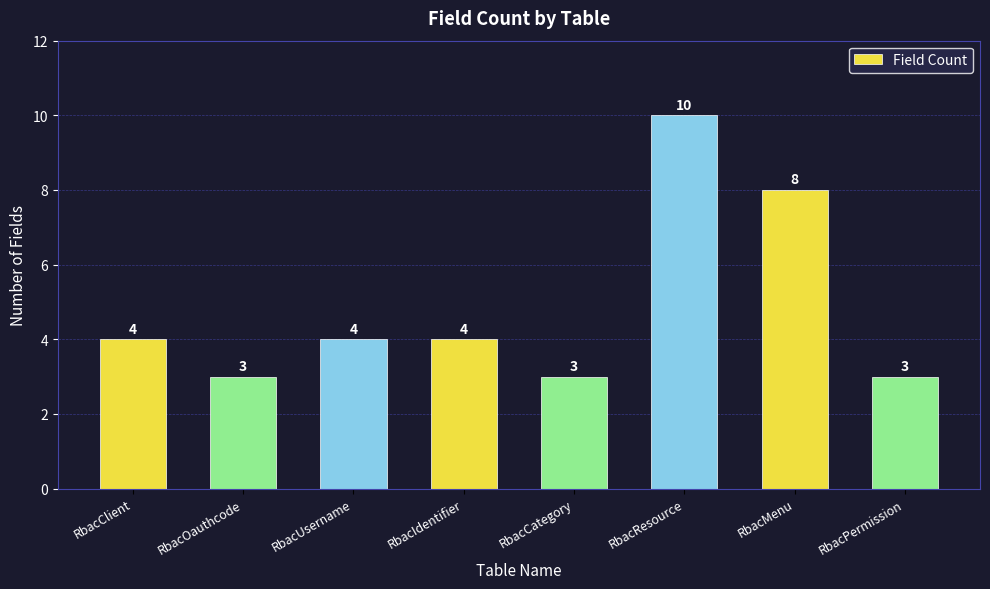

Count the values in the range 3 to 8.

7